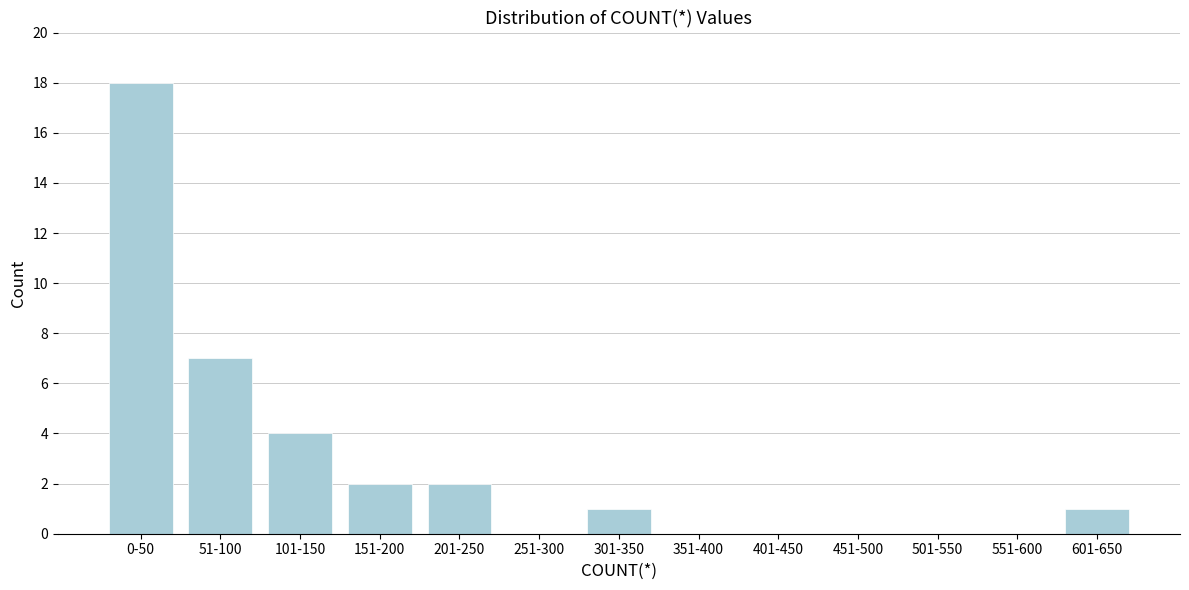

Reading left to right, what are all the values shown in this chart?

0-50=18	51-100=7	101-150=4	151-200=2	201-250=2	251-300=0	301-350=1	351-400=0	401-450=0	451-500=0	501-550=0	551-600=0	601-650=1